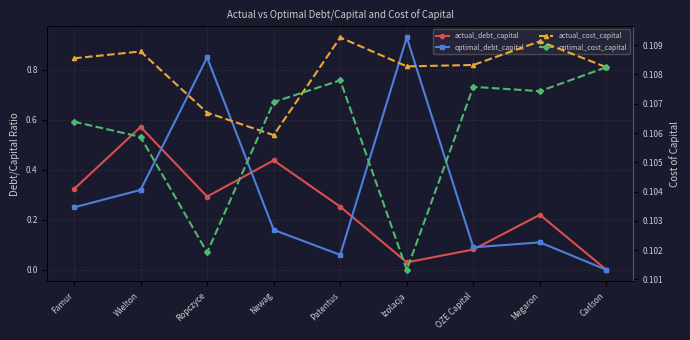

What position from the right is Newag?

6